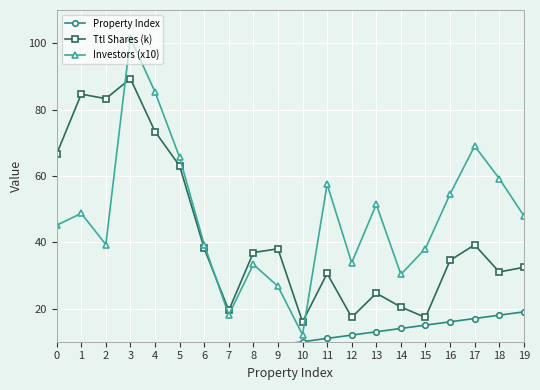

Which series ends up on top after the final intersection of Ttl Shares (k) and Investors (x10)?

Investors (x10)